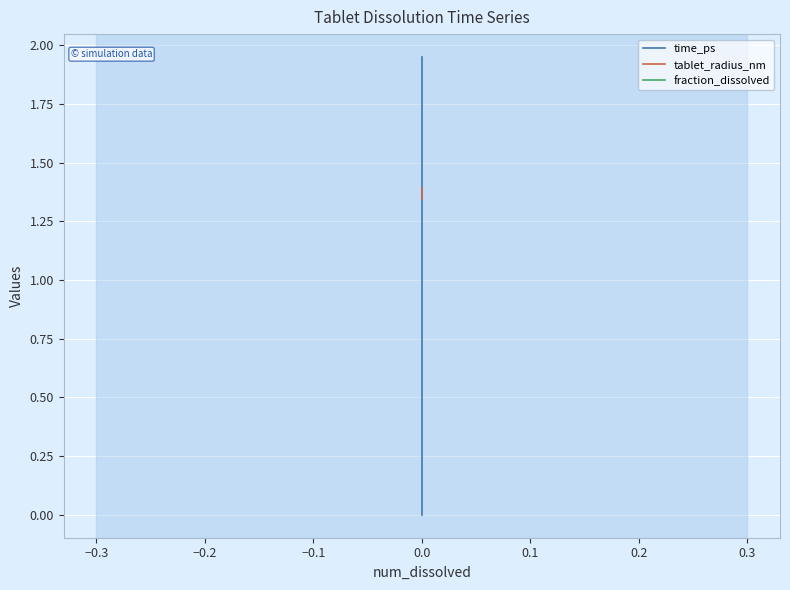

How many values in the time_ps series are below 1?

20